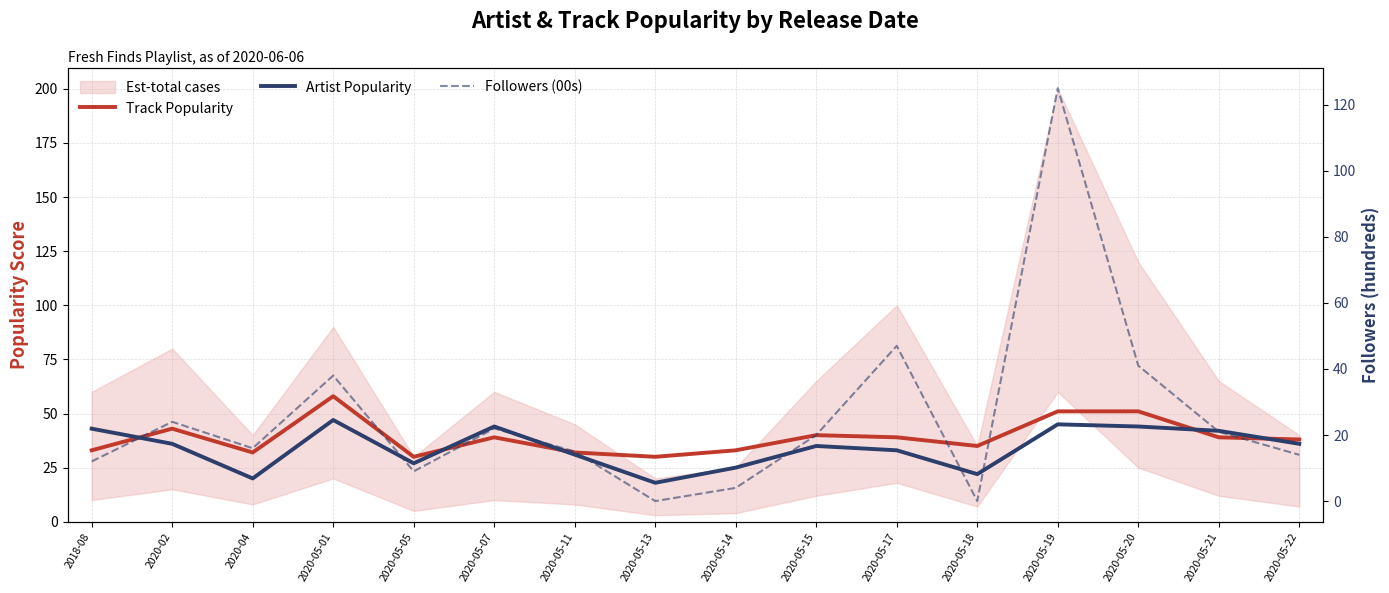

The Track Popularity series shows 30 at 2020-05-13. True or false?

True